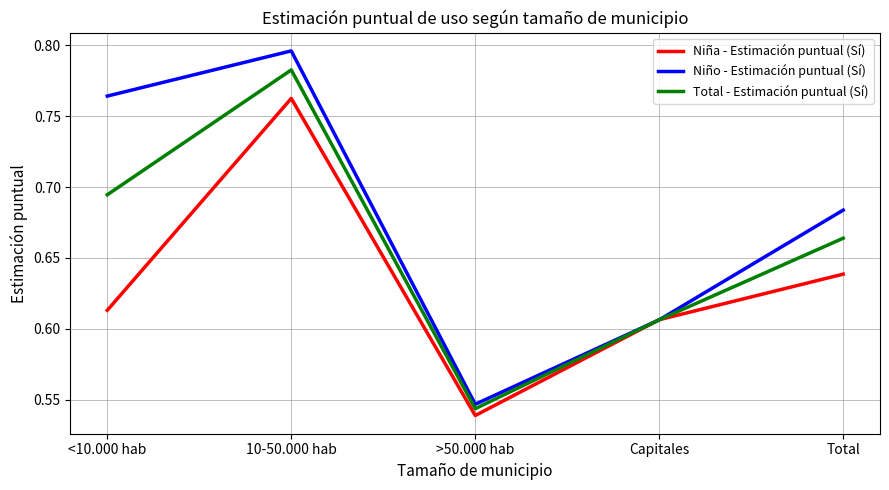

What position from the right is Capitales?

2